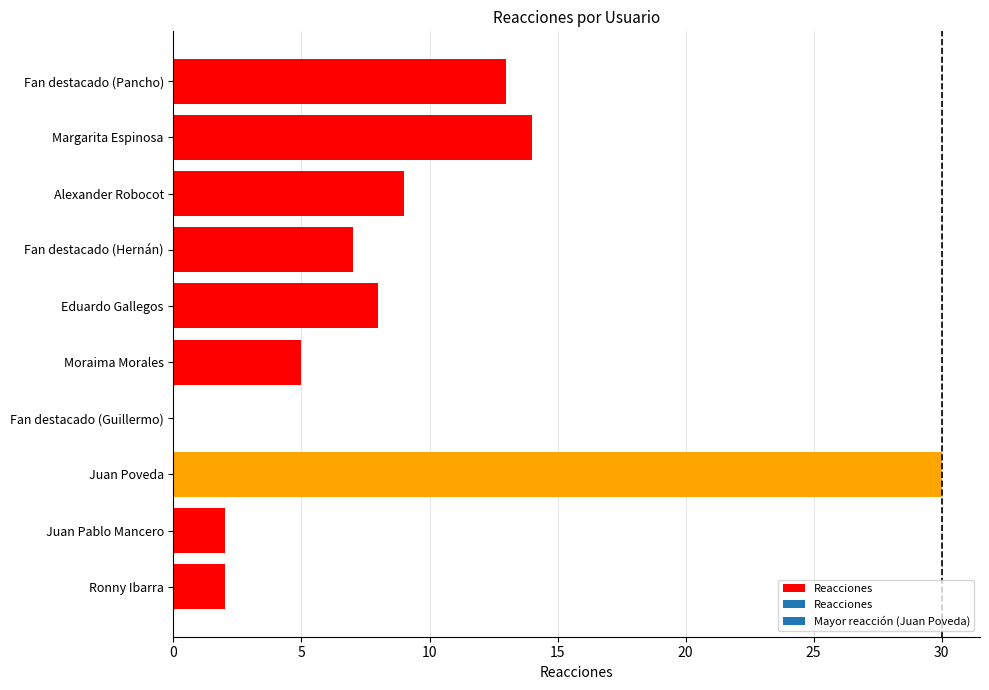

Reading top to bottom, list all the values displayed in this chart.

Fan destacado (Pancho)=13	Margarita Espinosa=14	Alexander Robocot=9	Fan destacado (Hernán)=7	Eduardo Gallegos=8	Moraima Morales=5	Fan destacado (Guillermo)=0	Juan Poveda=30	Juan Pablo Mancero=2	Ronny Ibarra=2